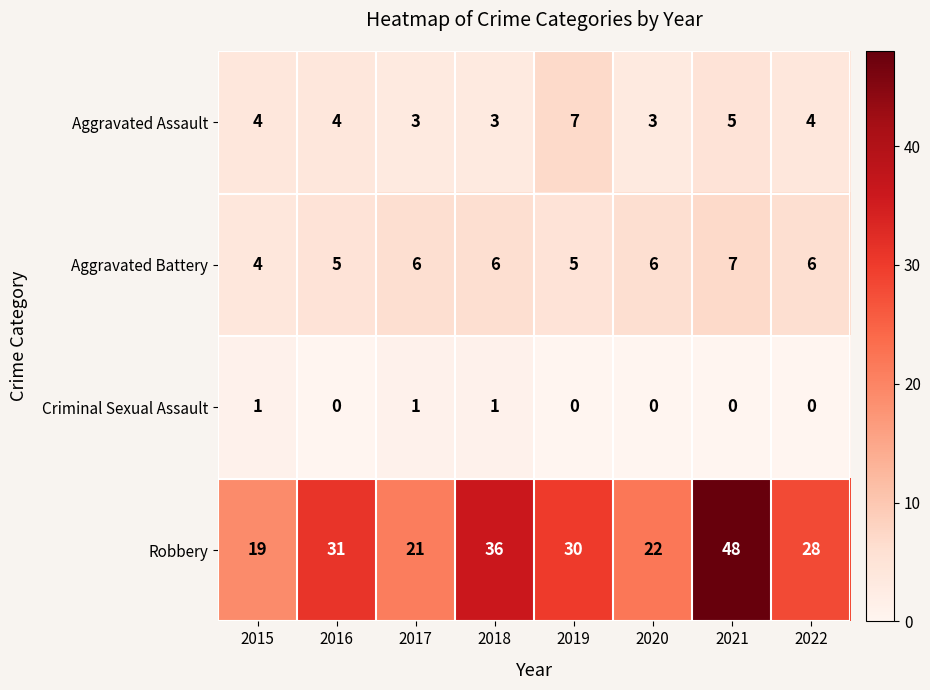

Count the Aggravated Assault values in the range 3 to 5.

7